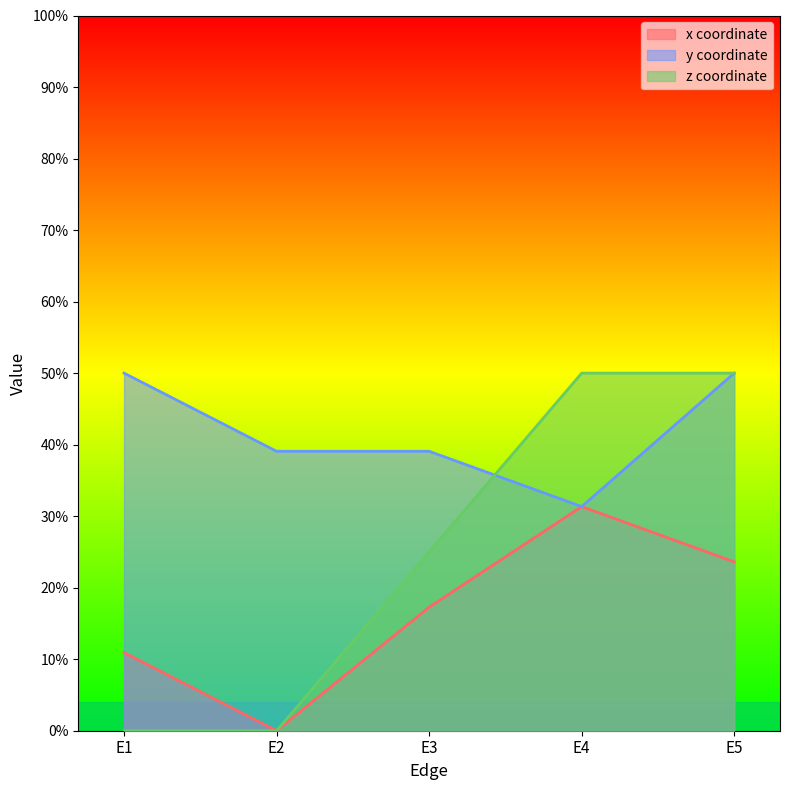

True or false: y has more than 1 points higher than both neighbors.

False